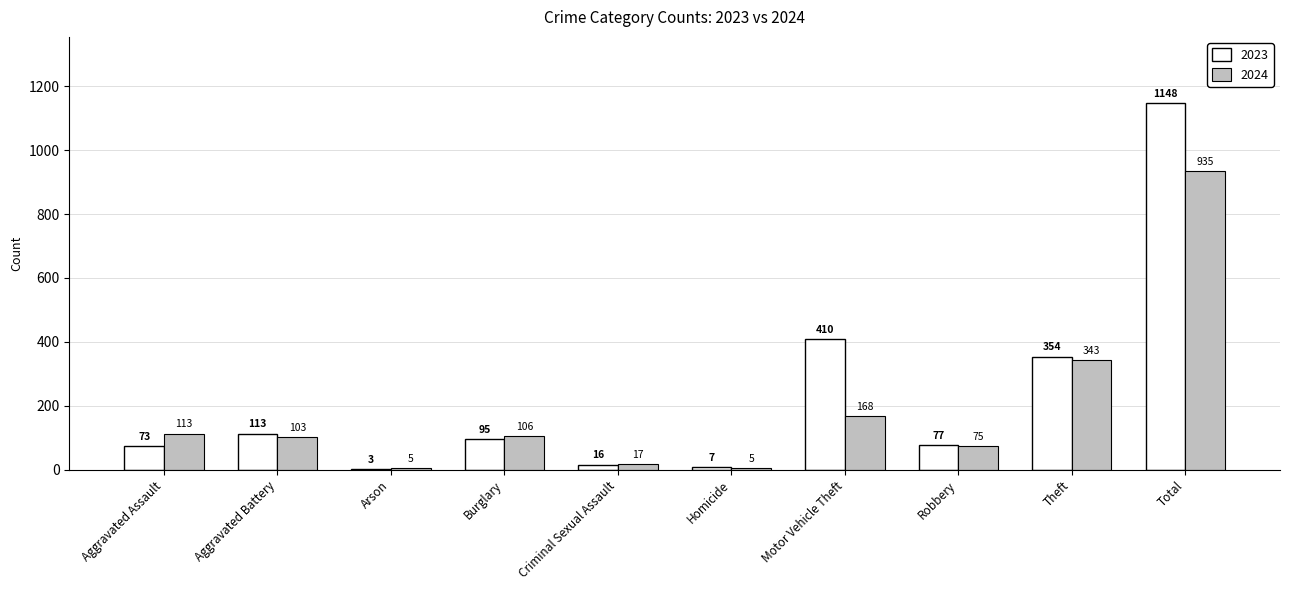

At which label does 2023 reach its peak?

Total